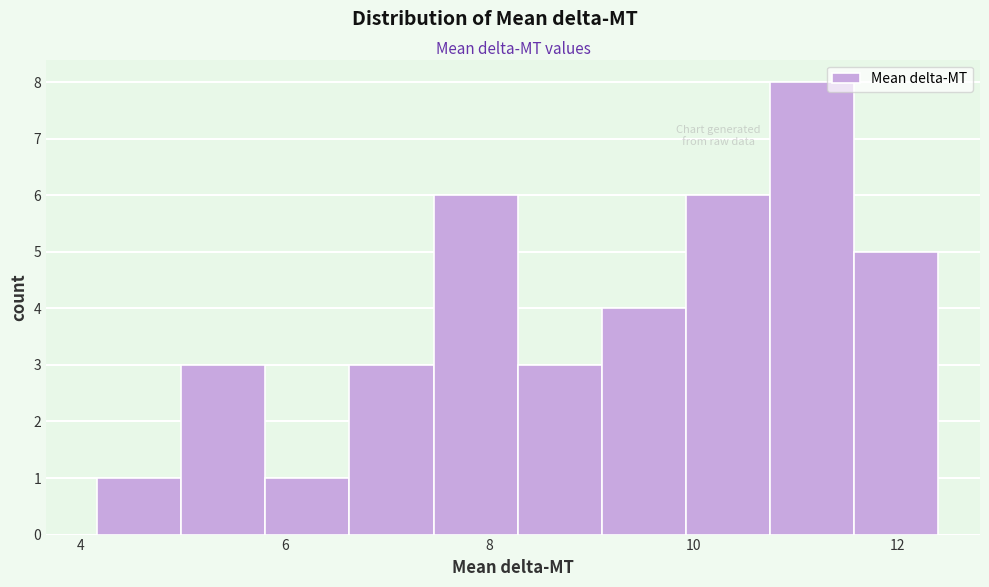

Reading left to right, transcribe this chart: for each bar, give the range it covers on the x-axis and its height. Neither the bar edges nor the heights are printed on the chart, so give them approximately, as read against the axes.

4.2 to 5.0: 1
5.0 to 5.8: 3
5.8 to 6.6: 1
6.6 to 7.4: 3
7.4 to 8.2: 6
8.2 to 9.0: 3
9.0 to 10.0: 4
10.0 to 10.8: 6
10.8 to 11.6: 8
11.6 to 12.4: 5